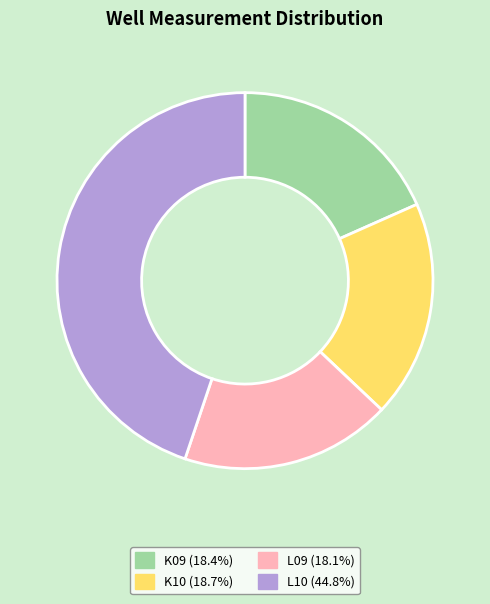

Does any single category account for the majority?

No